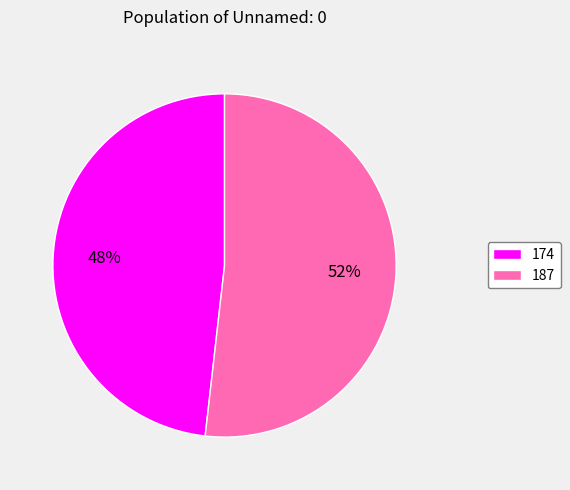

Rank the categories by value from lowest to highest.

174, 187